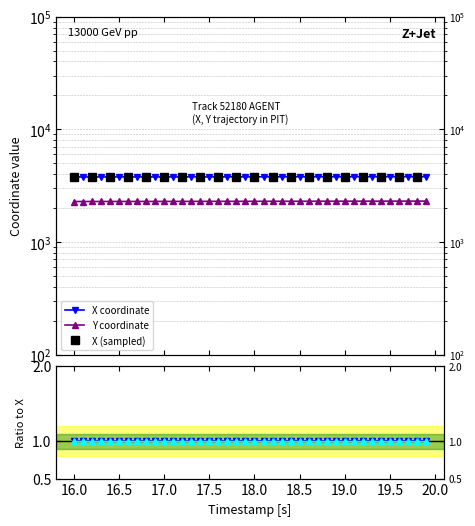

Is the value of X at 27 greater than the value of Y at 11?

Yes